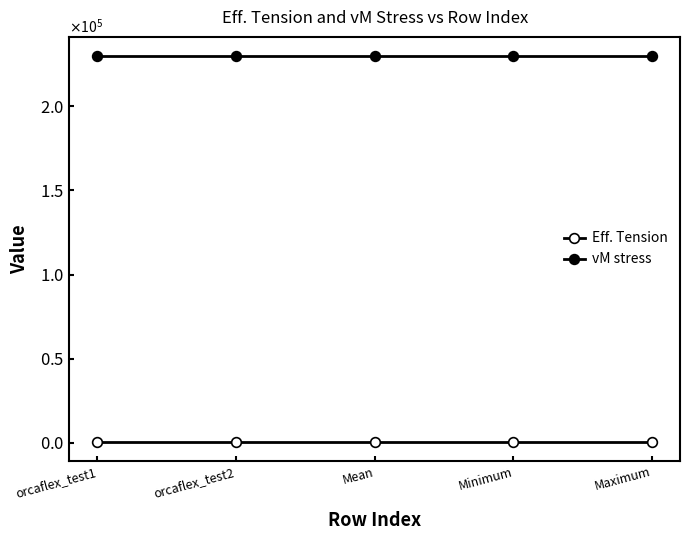

Reading left to right, extract all data points from this chart.

Eff. Tension: 582.9	582.9	582.9	582.9	582.9
vM stress: 229768.9	229768.9	229768.9	229768.9	229768.9